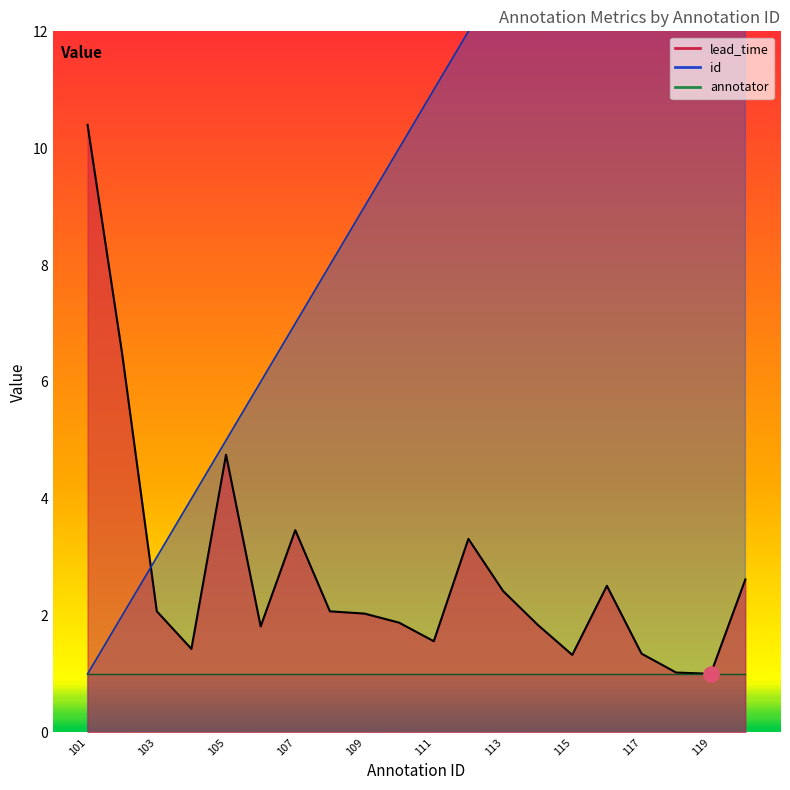

What is the total value across all series at 111?

12.6